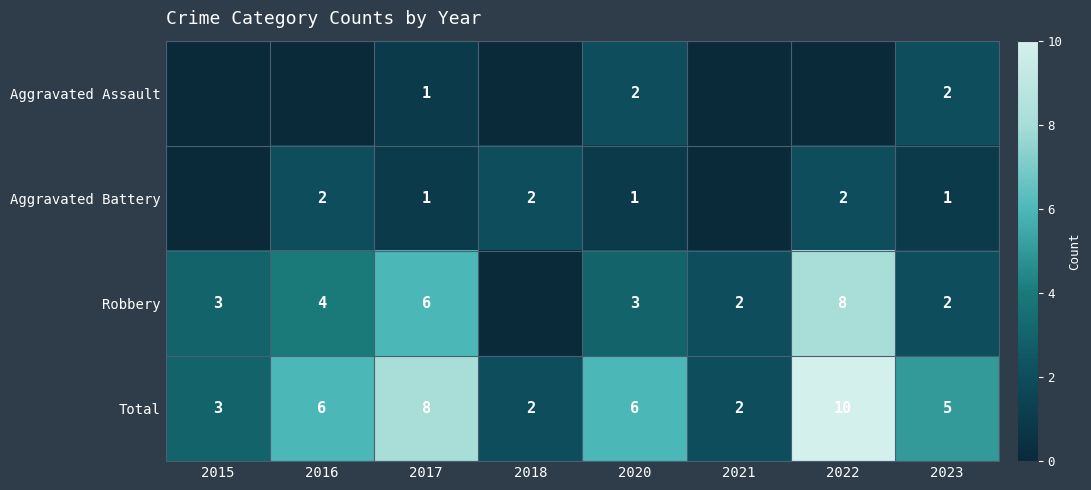

How many distinct data groups are displayed?

4